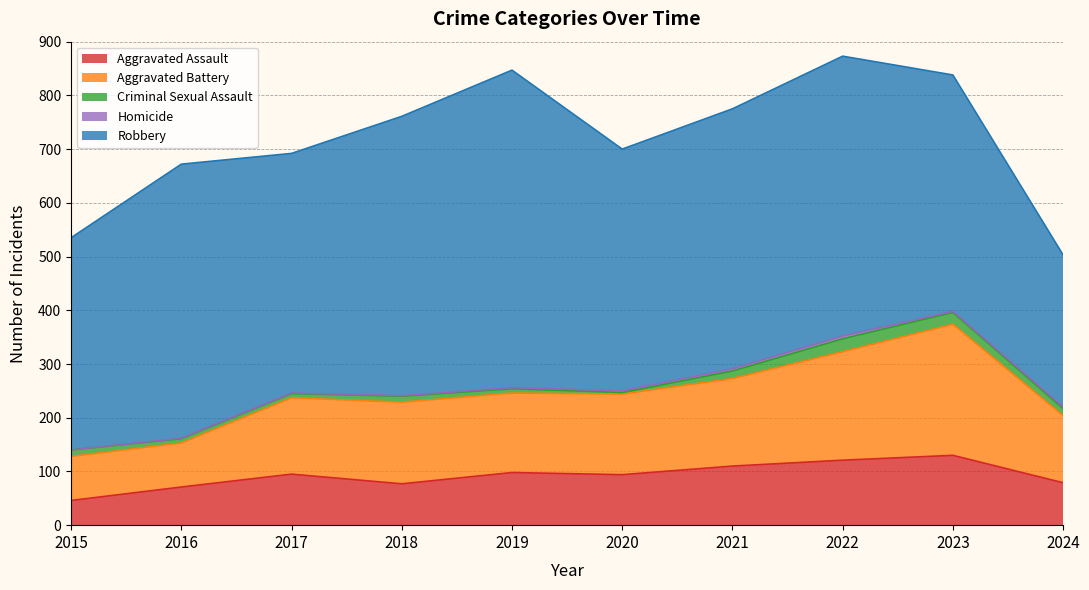

What is the greatest value displayed?

591